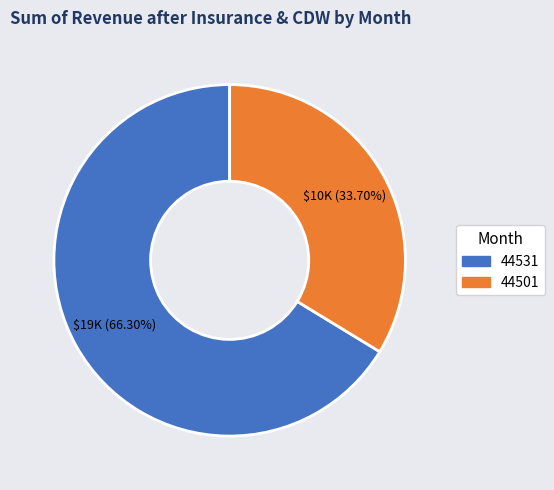

To the nearest percent, what is the difference between the 44501 and 44531 slice percentages?

33%